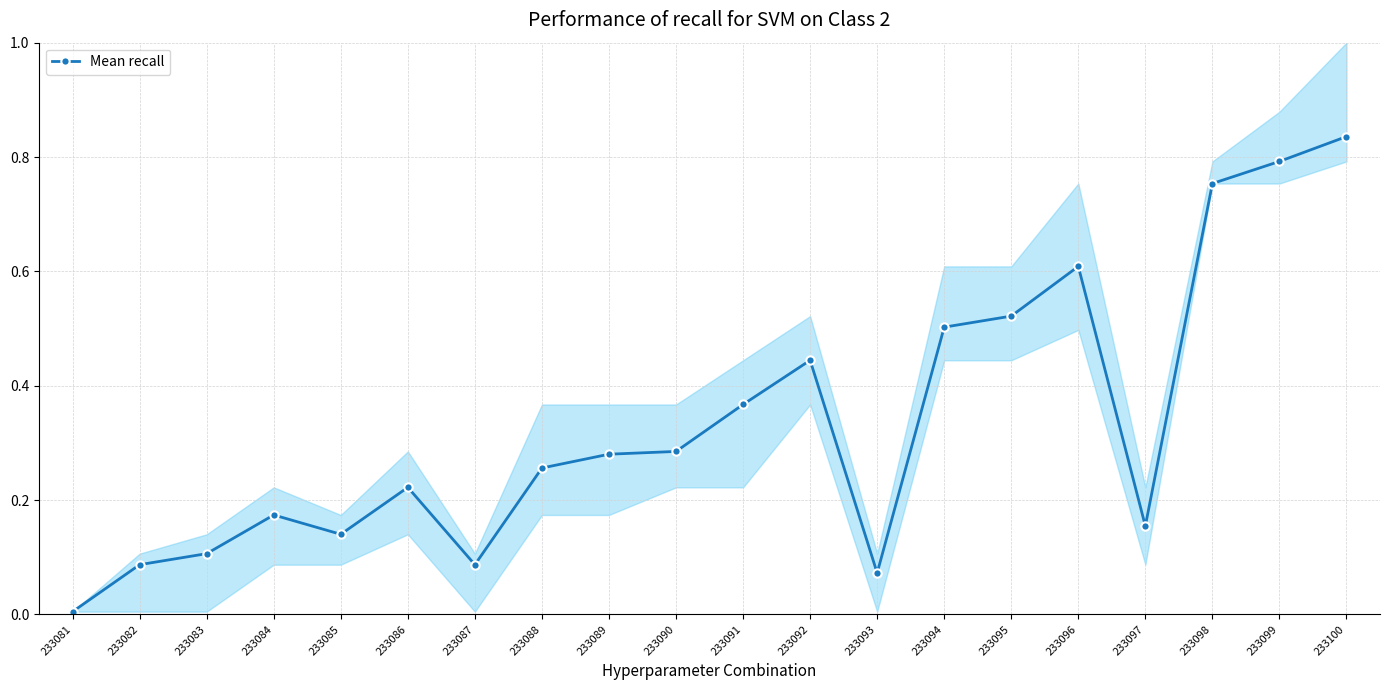

Rank the categories by value from highest to lowest.

233100, 233099, 233098, 233096, 233095, 233094, 233092, 233091, 233090, 233089, 233088, 233086, 233084, 233097, 233085, 233083, 233082, 233087, 233093, 233081